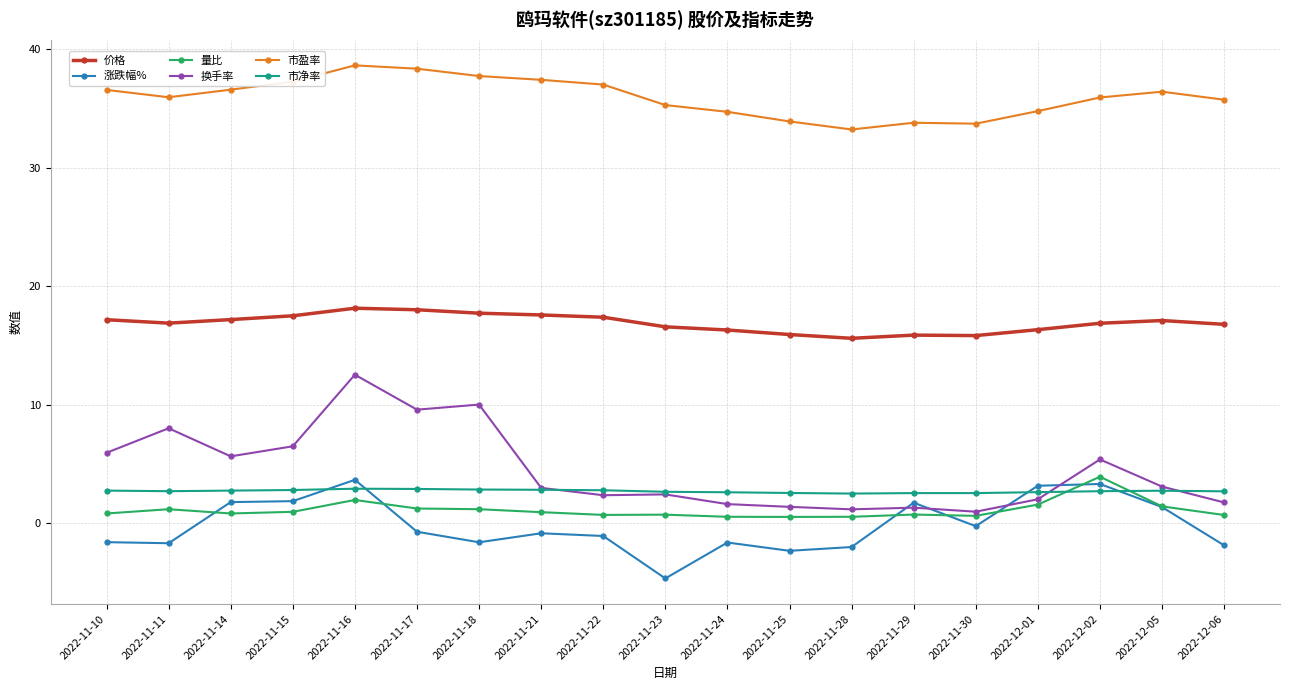

Is the value of 换手率 at 2022-11-21 greater than the value of 量比 at 2022-11-24?

Yes